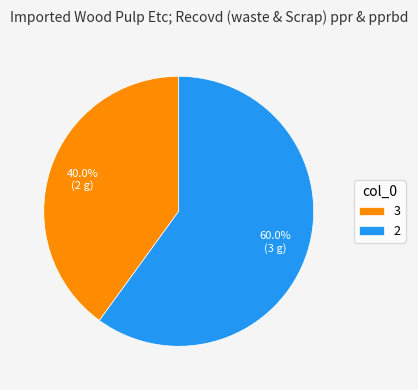

To the nearest percent, what is the difference between the largest and smallest slice percentages?

20%